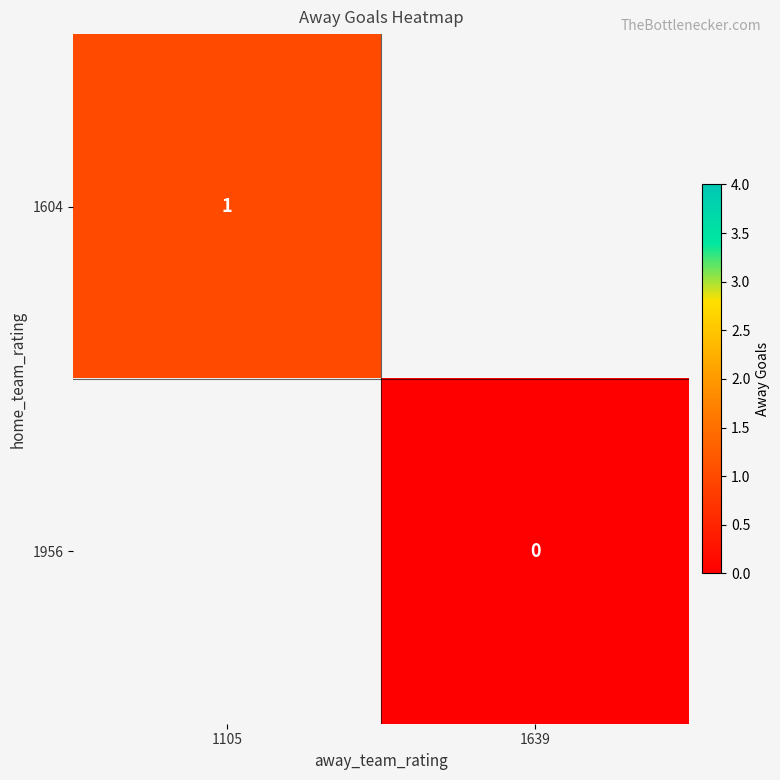

Between 1105 and 1639, which is larger?

1639